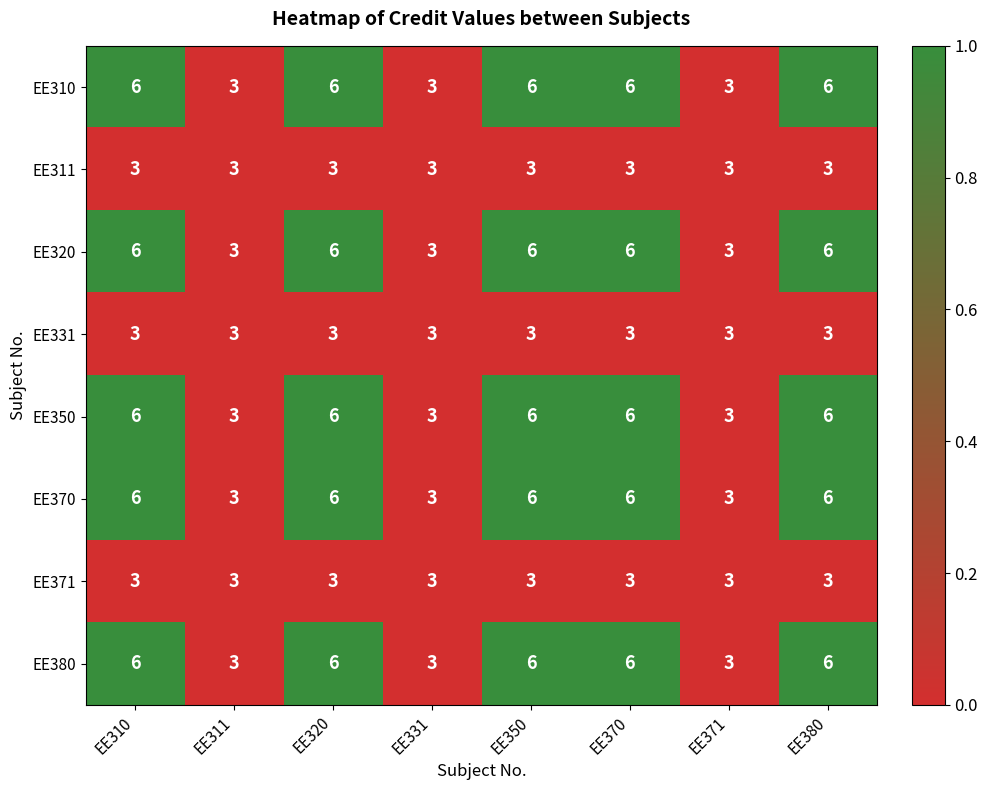

Read the EE350 value at EE331.

3